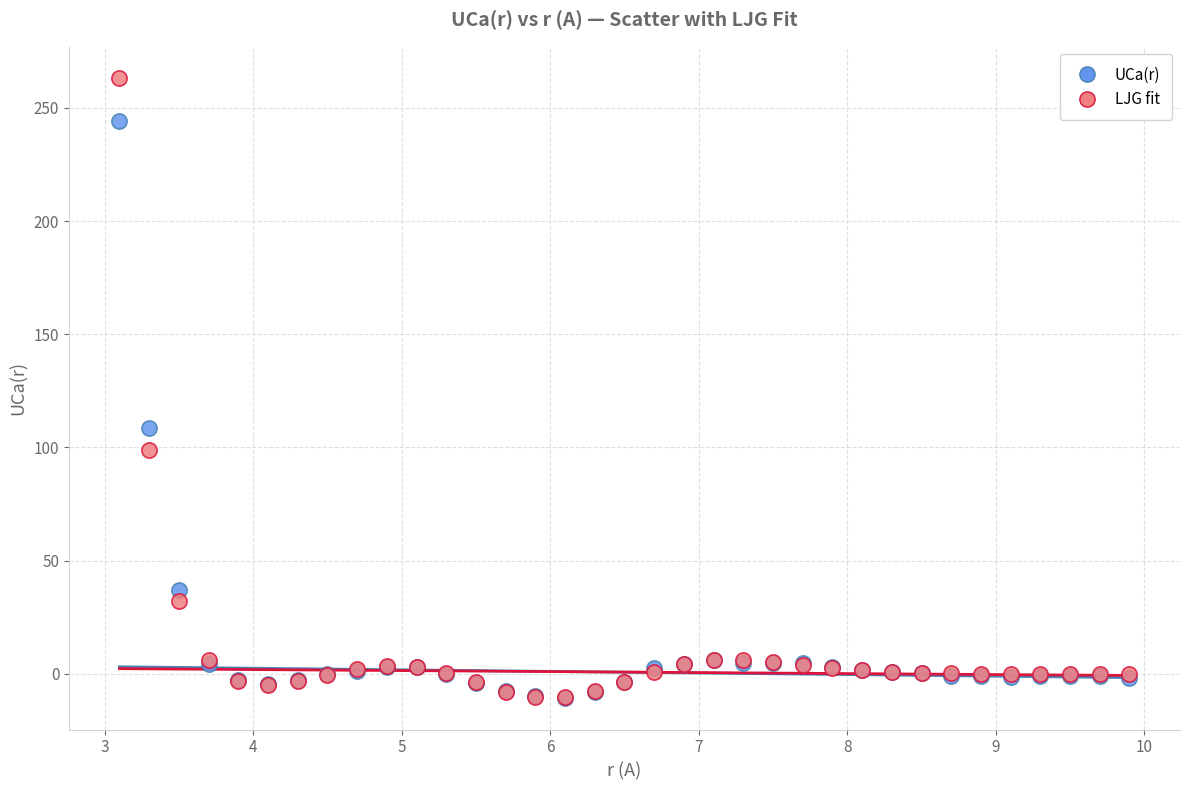

Across all series, what Y value is closest to 126?

108.5